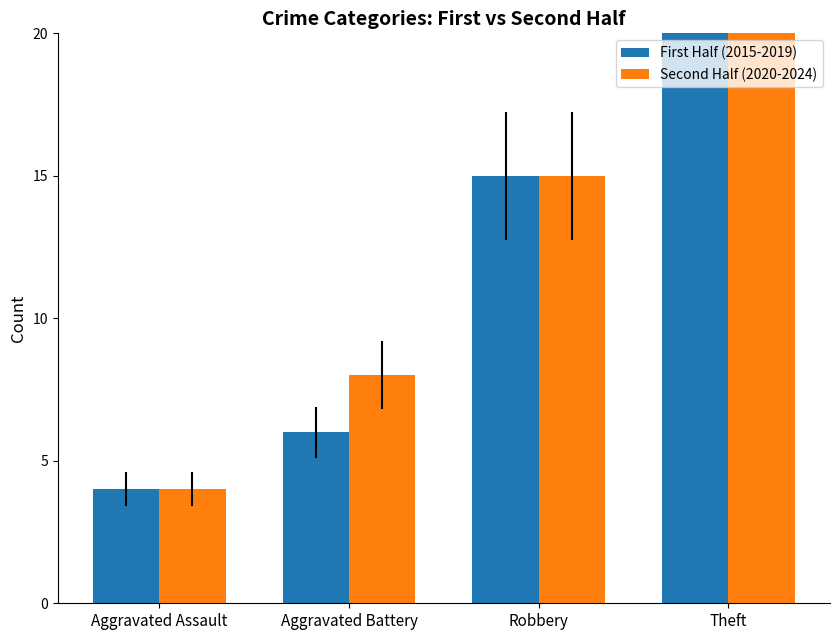

What is the highest value of the First Half (2015-2019) series?

32